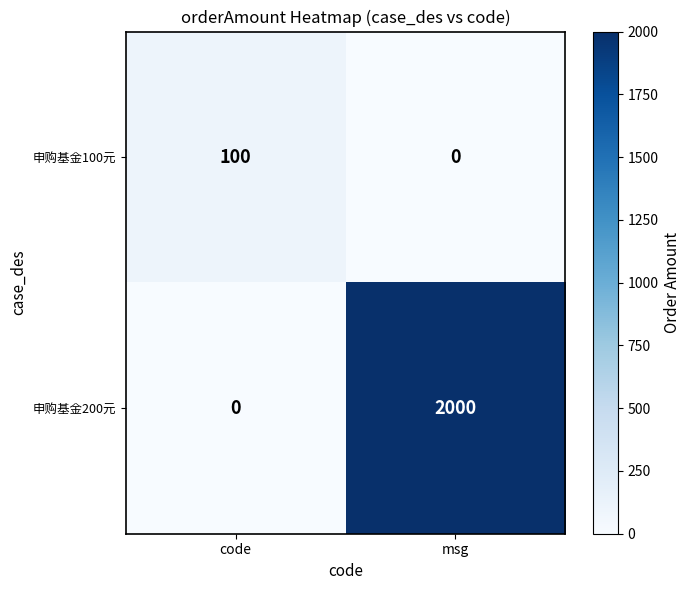

What is the difference between the maximum and minimum values in the 申购基金200元 series?

2000